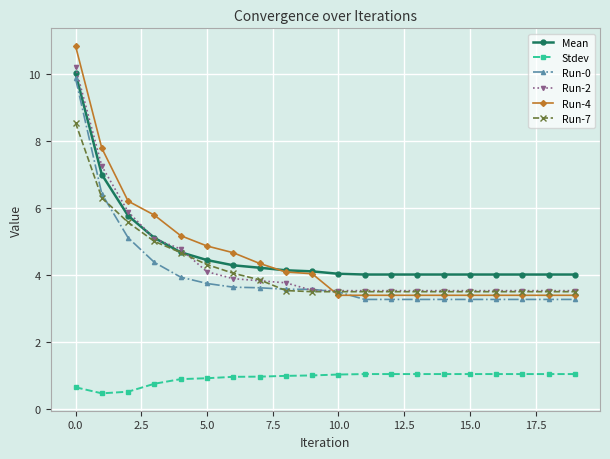

What is the value of the Run-4 point at the 3rd from the left?

6.2